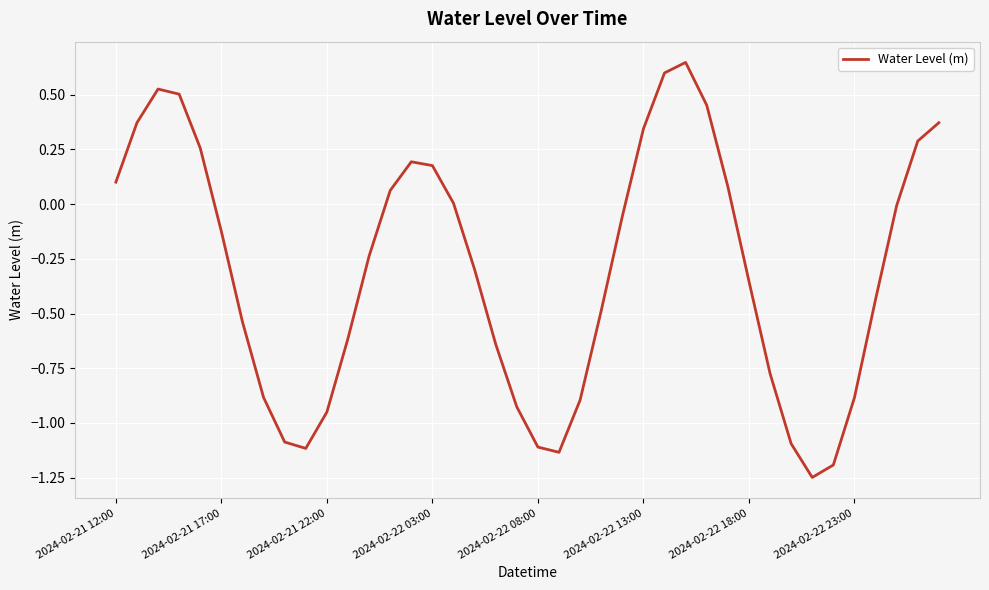

How many lines are shown in the chart?

1